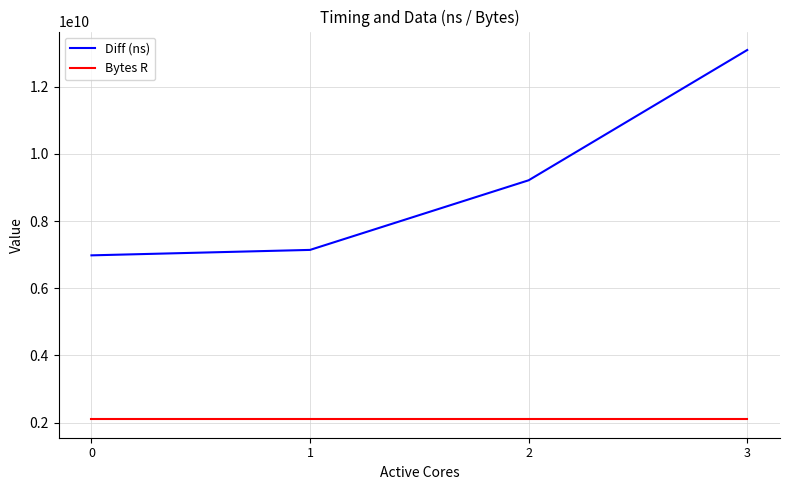

Is the value of Bytes R at 3 greater than the value of Diff (ns) at 3?

No